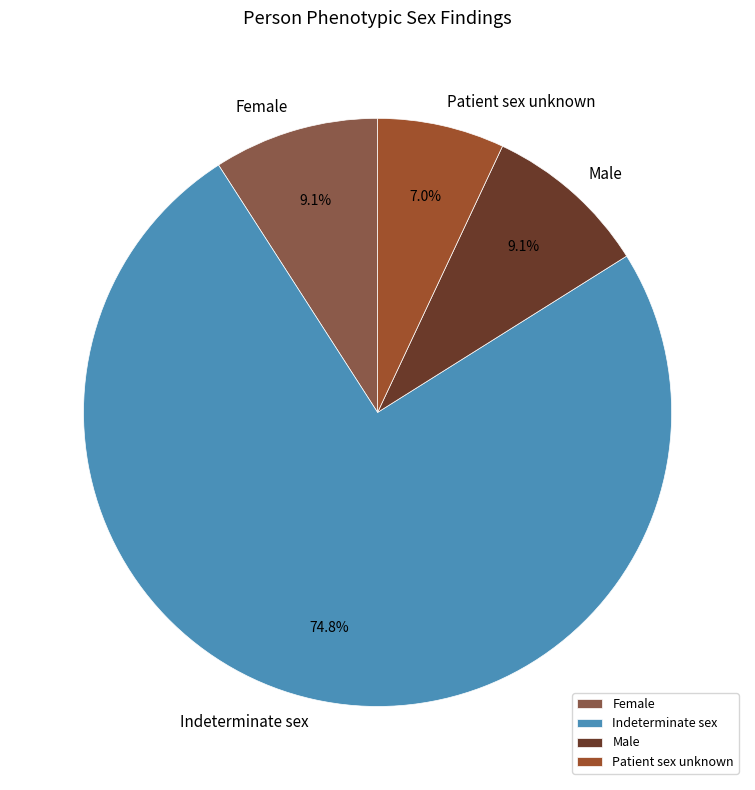

To the nearest percent, what percentage of the pie is Patient sex unknown?

7%